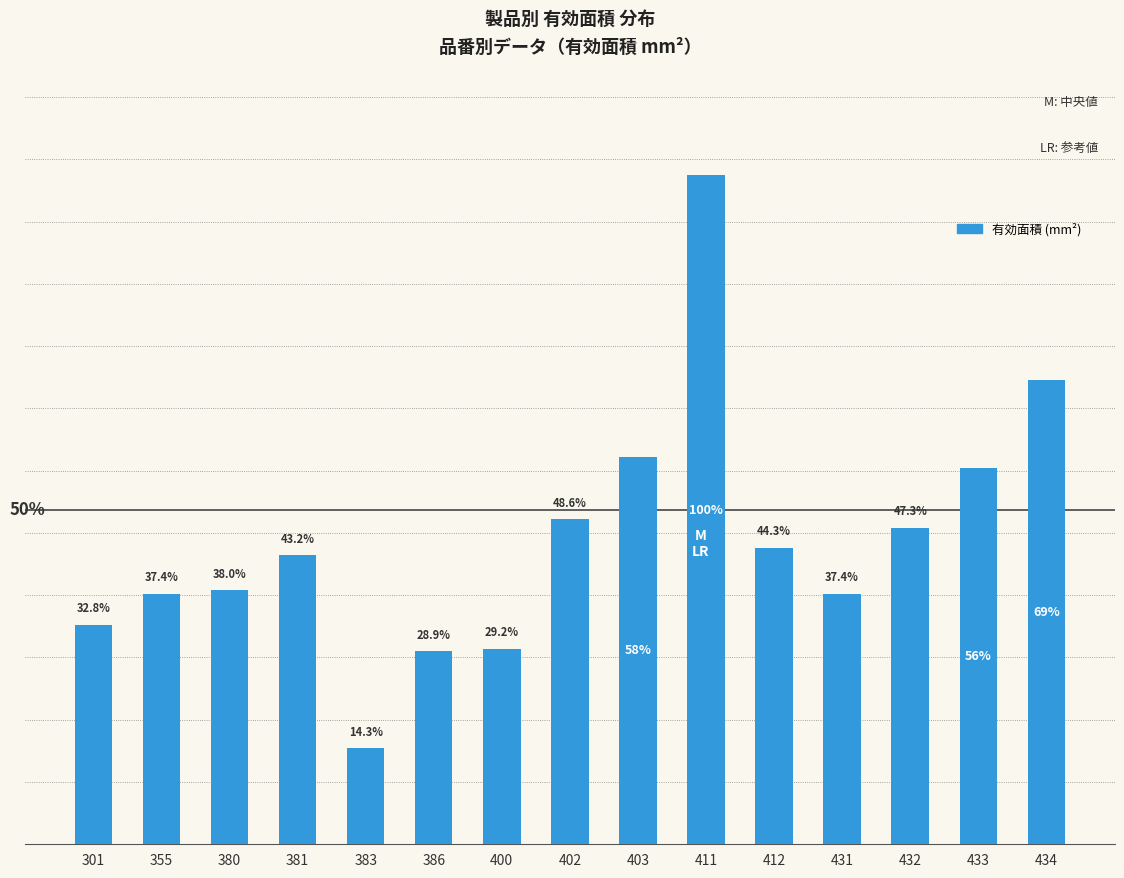

The value at 434 is 155. True or false?

False